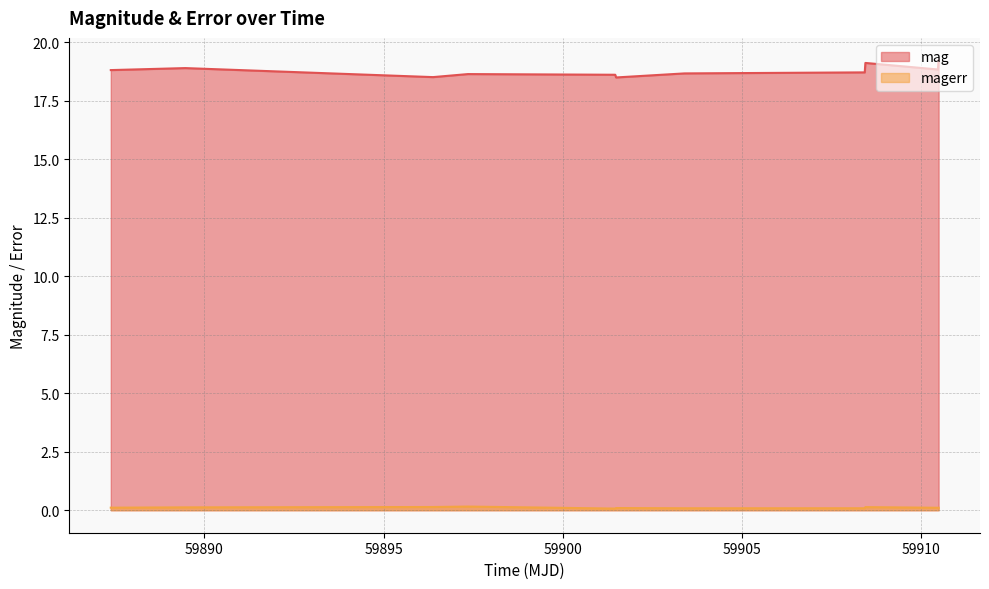

In magerr, how many points are higher than both neighbors (excluding endpoints)?

3